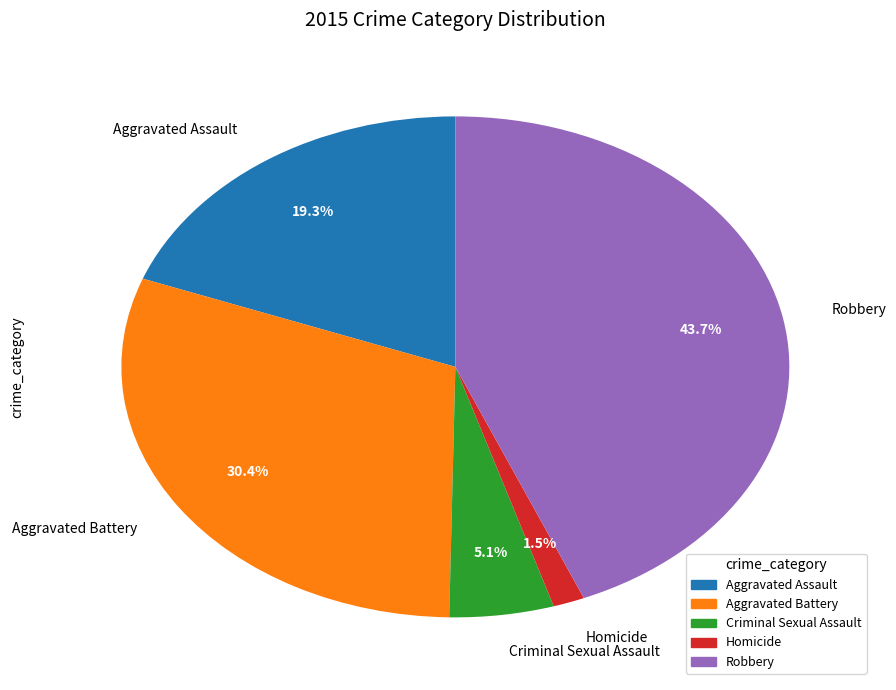

Rank the categories by value from highest to lowest.

Robbery, Aggravated Battery, Aggravated Assault, Criminal Sexual Assault, Homicide